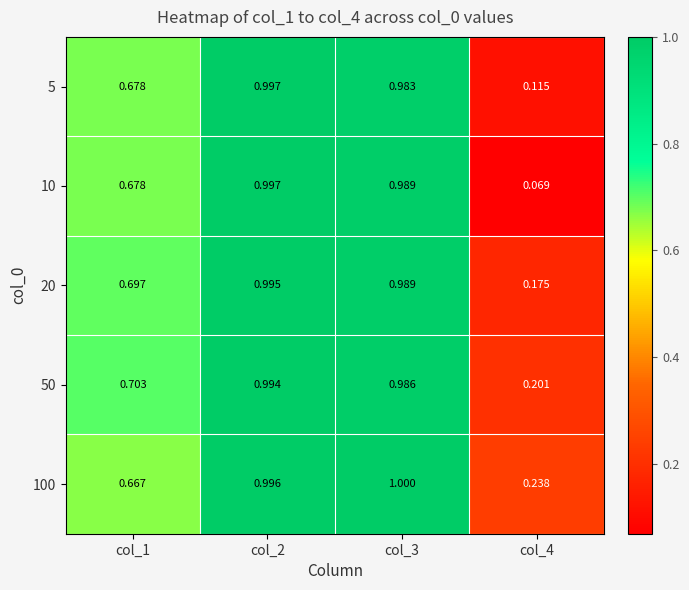

Is the value of 20 at col_4 greater than the value of 100 at col_2?

No